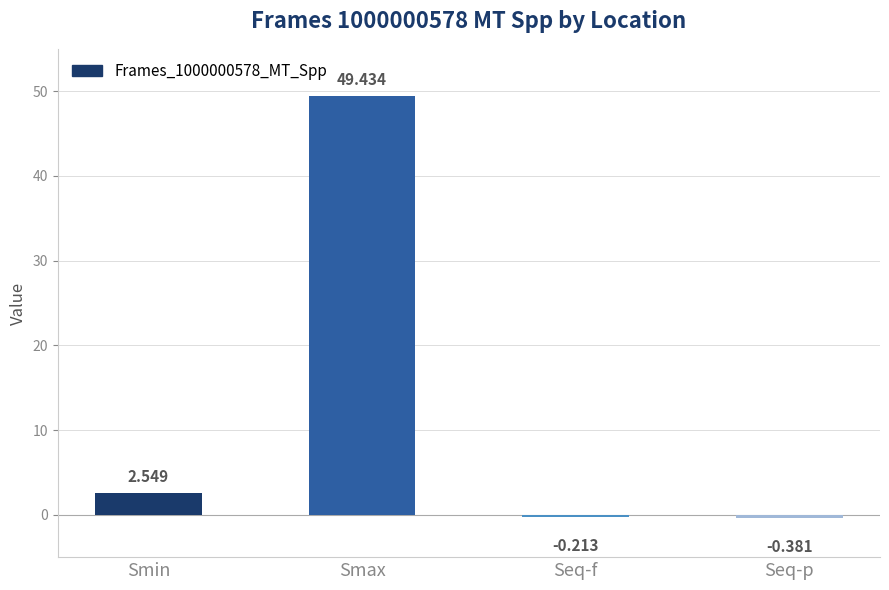

Where does the data first go above 2?

Smin